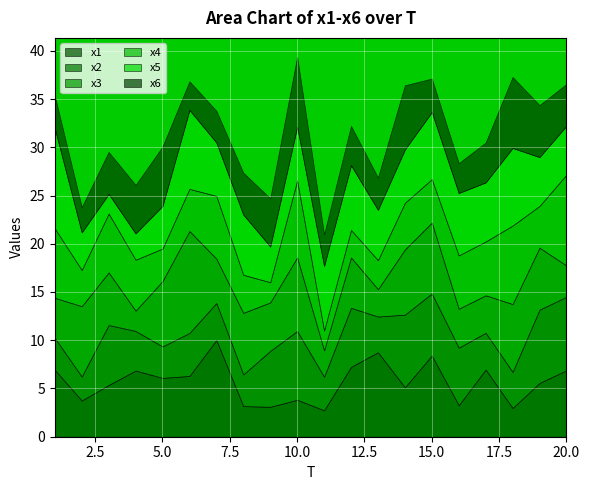

What is the value of the x3 point at the 15th from the left?

7.4